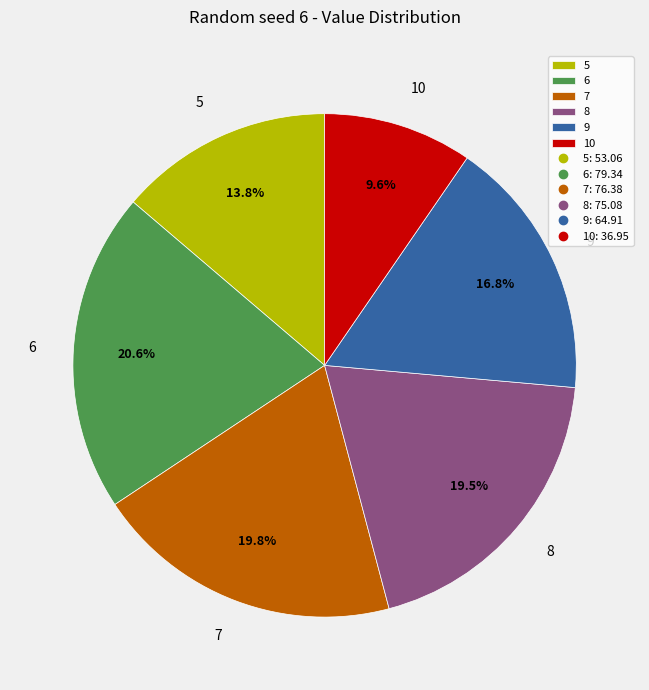

Between 6 and 9, which is larger?

6